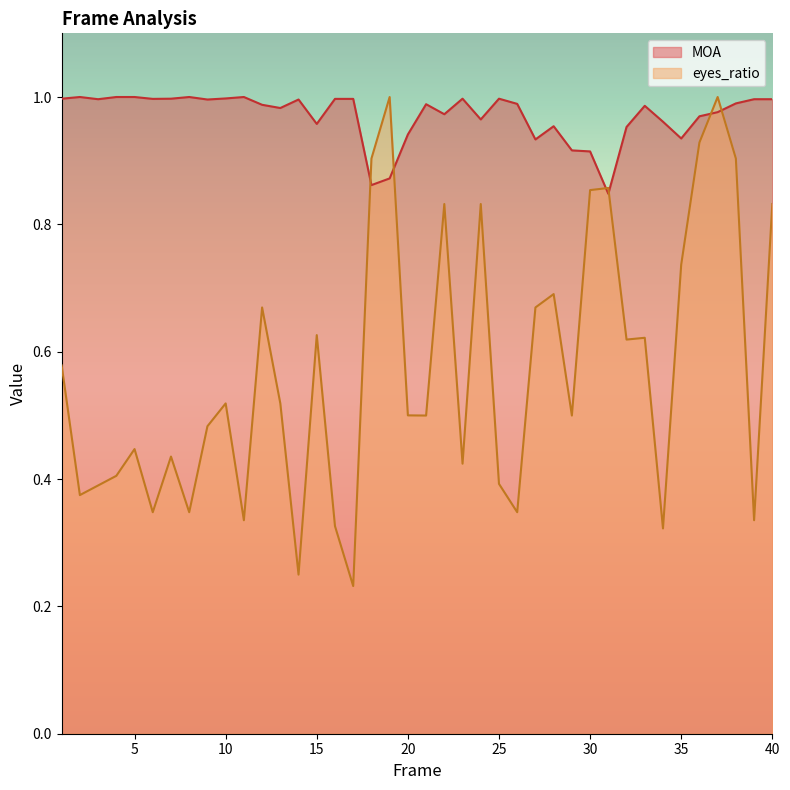

What is the maximum value shown in the chart?

1.0